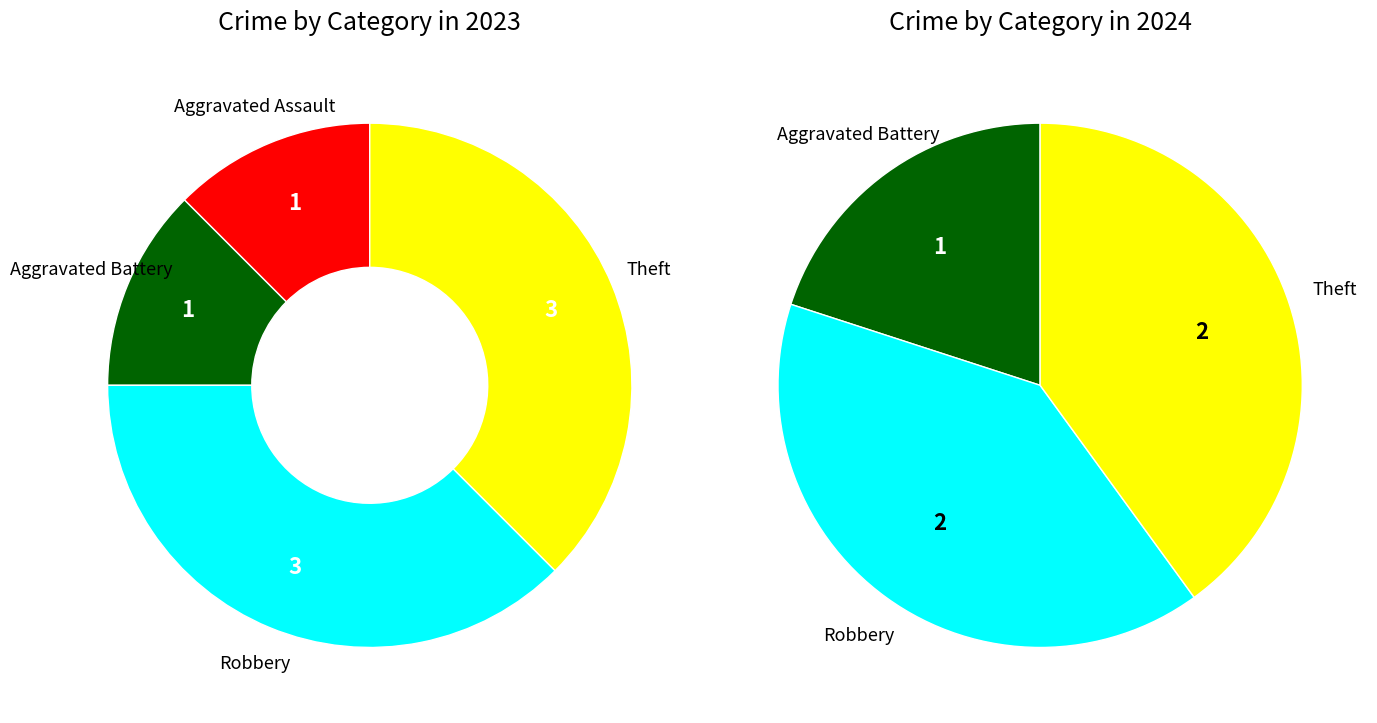

Rank the series by their average value, from lowest to highest.

values_2024, values_2023